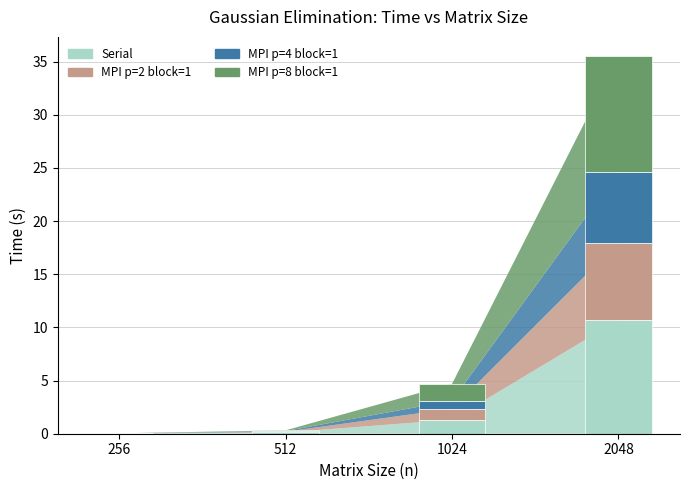

What are all the series names shown in the legend?

Serial, MPI p=2 block=1, MPI p=4 block=1, MPI p=8 block=1